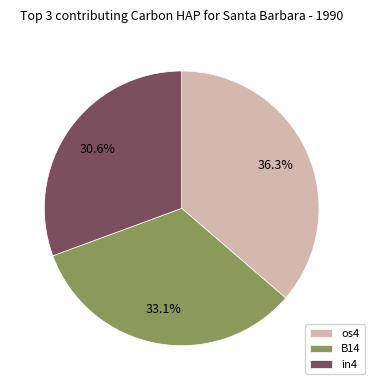

Between os4 and B14, which is larger?

os4